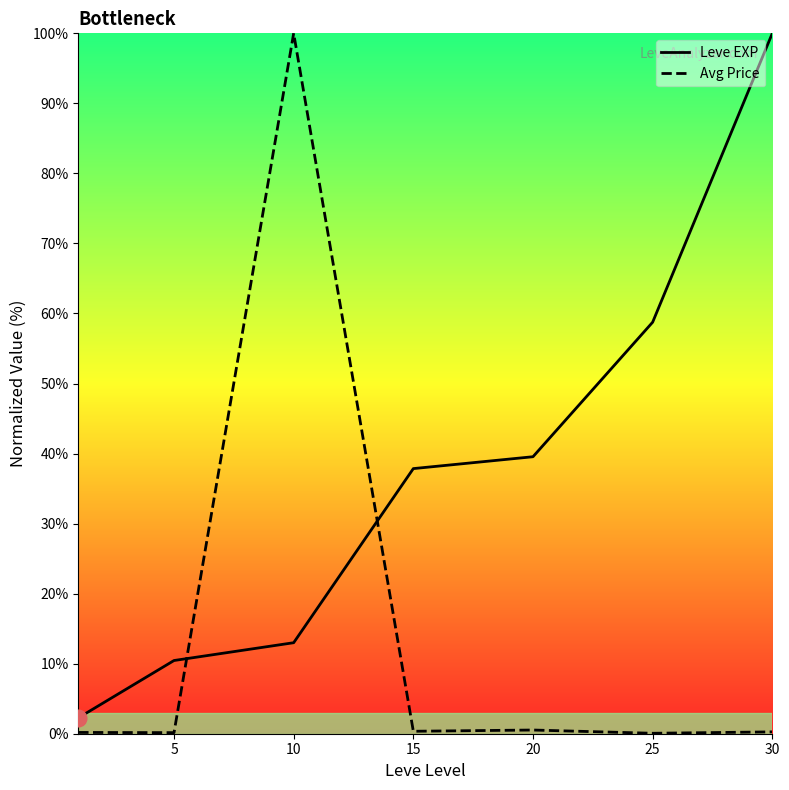

True or false: Leve EXP has a value of 61.7 at 15.

False